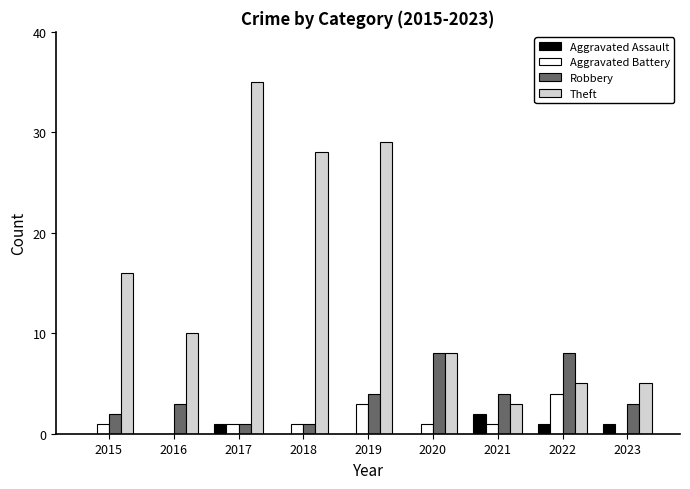

Read the Aggravated Battery value at 2017.

1